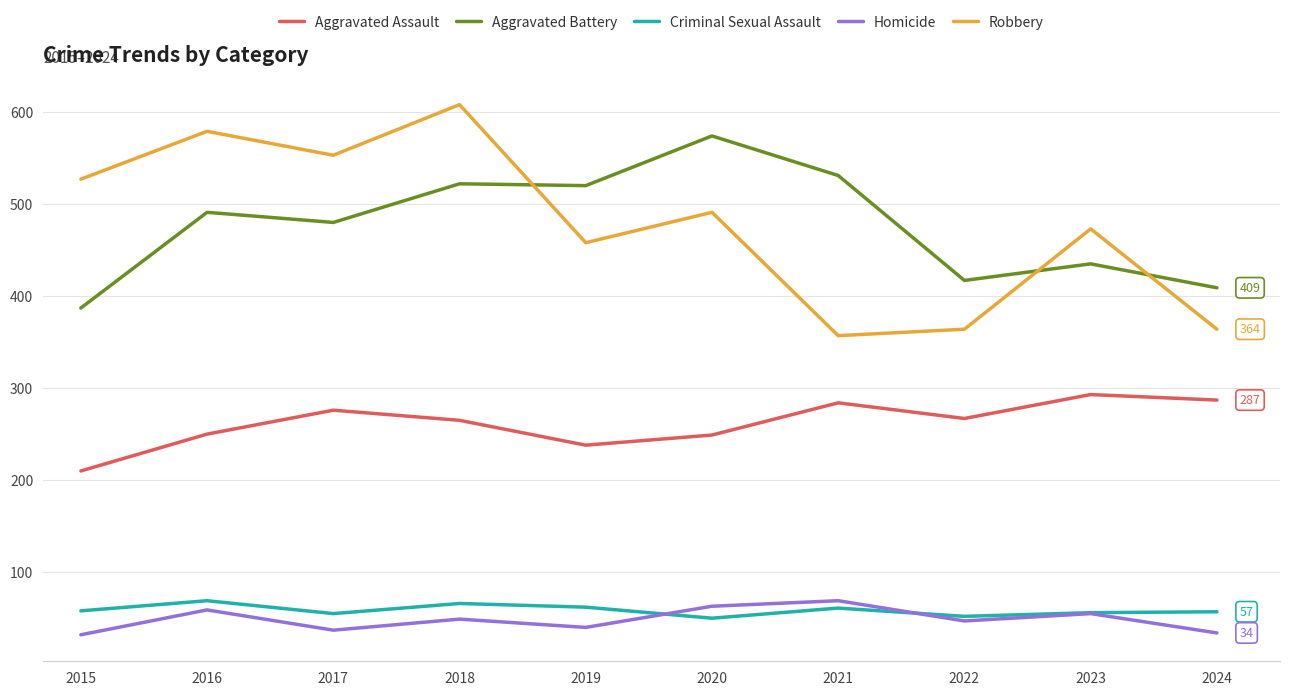

The Aggravated Assault series shows 95 at 2015. True or false?

False